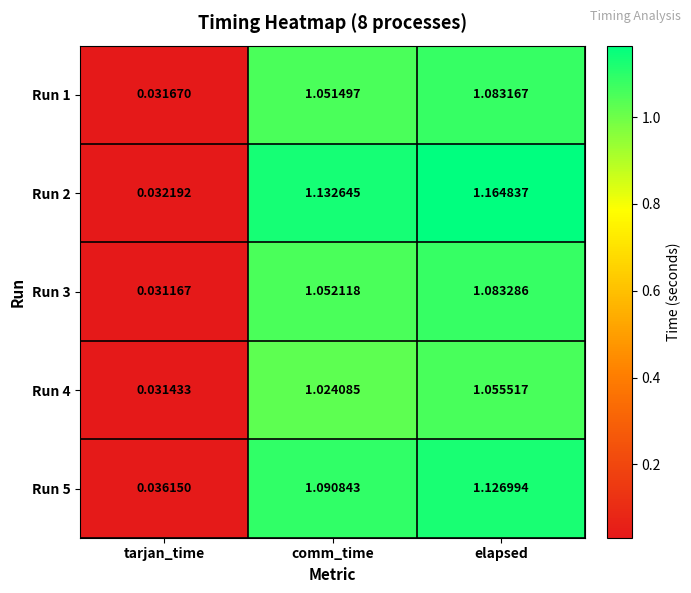

At which label is Run 4 closest to 0?

tarjan_time